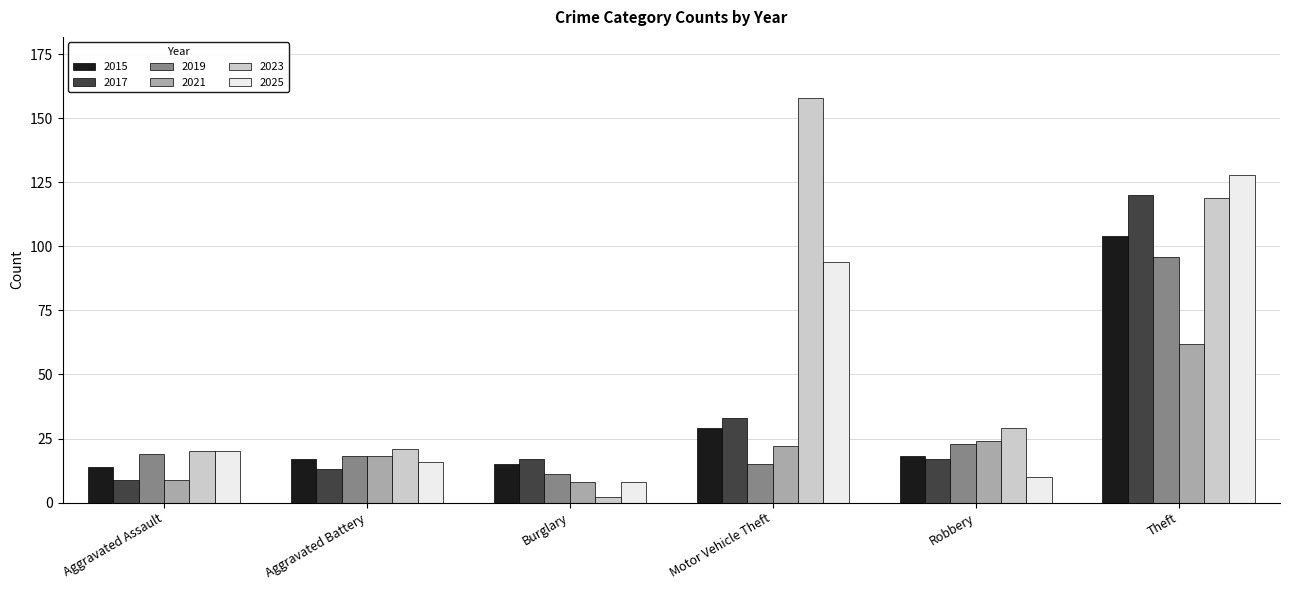

At which category does the chart reach its peak across all series?

Motor Vehicle Theft